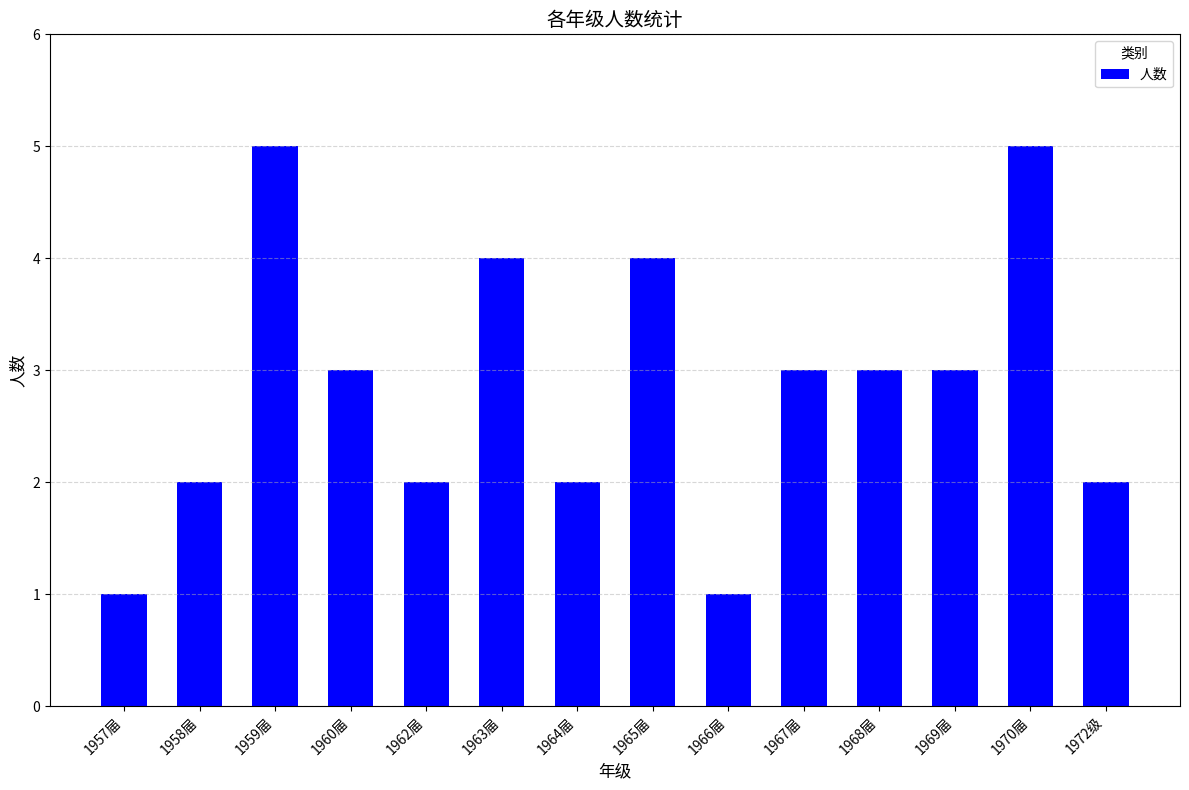

Reading left to right, transcribe all the data shown in this chart.

1	2	5	3	2	4	2	4	1	3	3	3	5	2